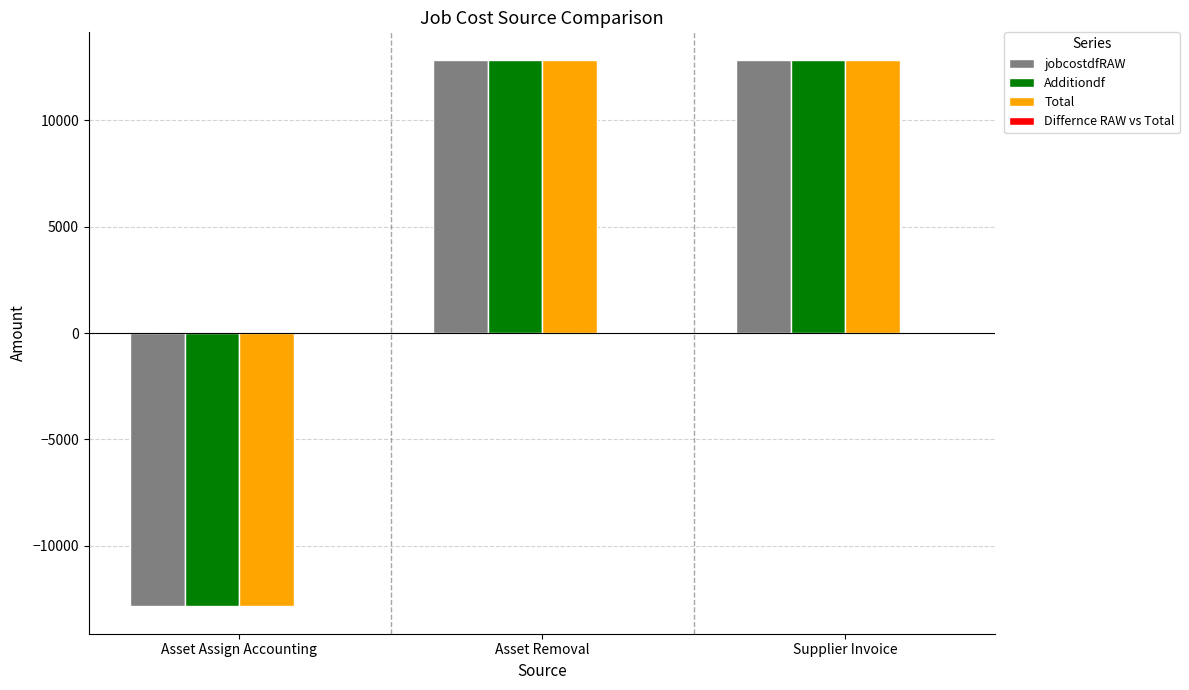

True or false: Additiondf has a value of 3744.6 at Supplier Invoice.

False